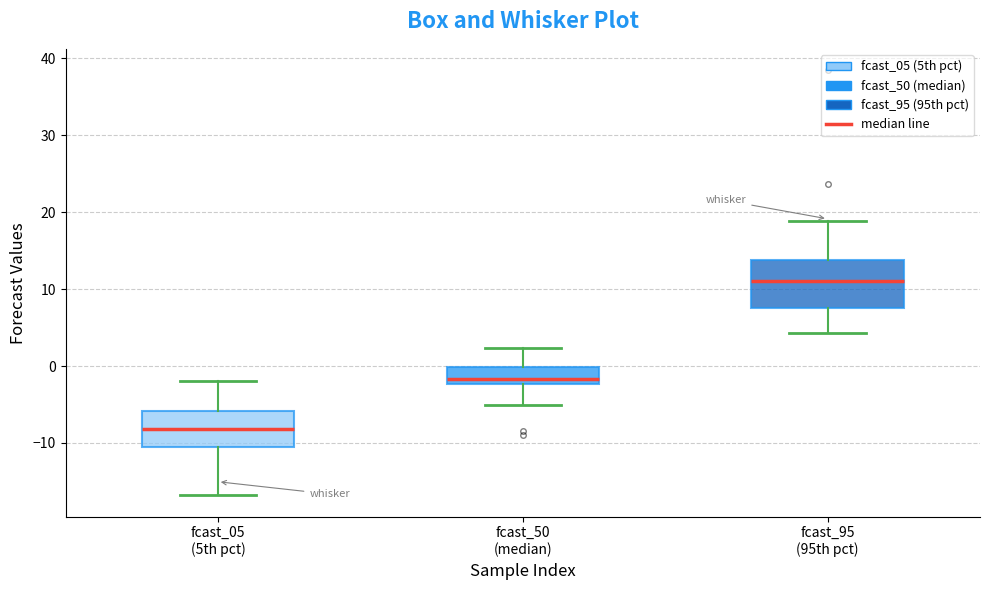

Comparing the boxes themselves (not the whiskers), which one is the tallest?

fcast_95 (95th pct)